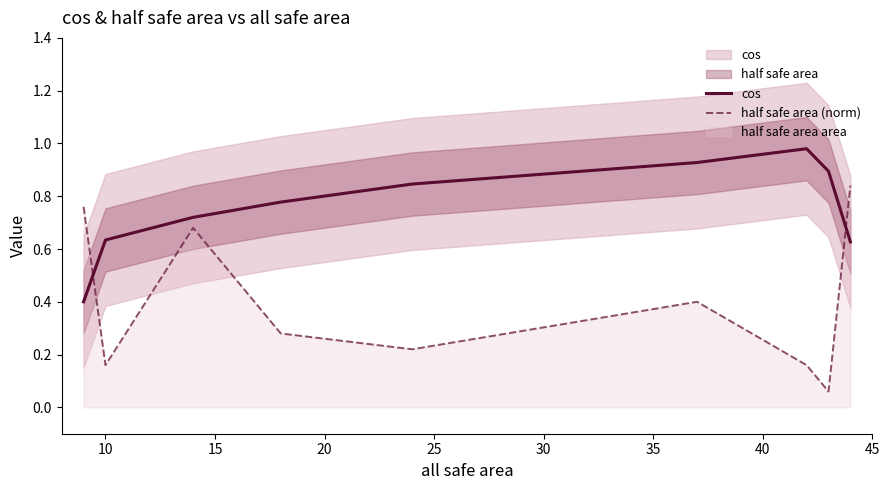

How many intersections are there between cos and half safe area (norm)?

2